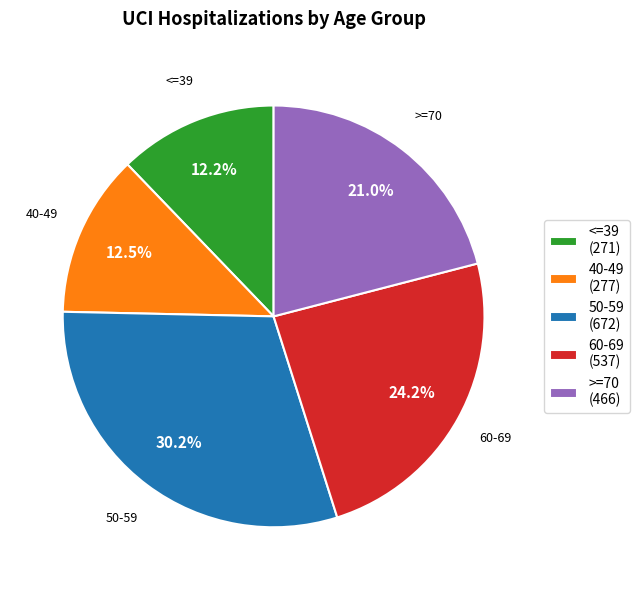

How many slices are in this pie chart?

5